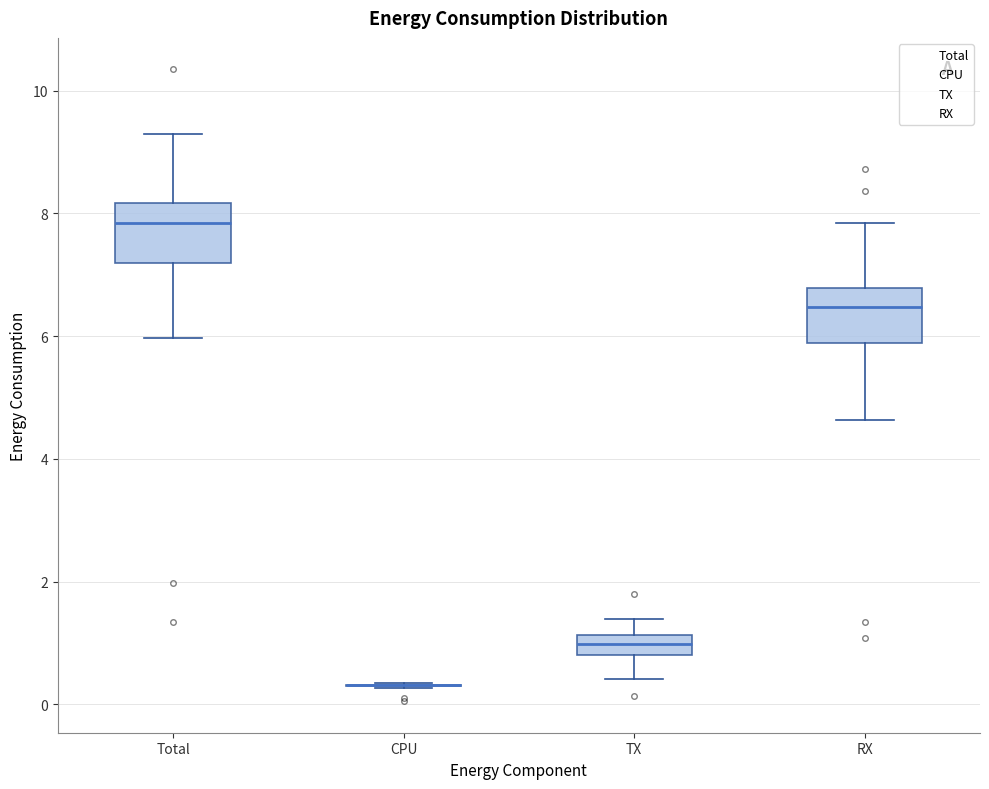

Reading left to right, transcribe this box plot: for each box, give where its median line is, the range the box spans, and where its two whiskers end, as read against the y-axis. The values are not printed on the chart, so give them approximately, as read against the axis.

Total: median 7.8, box 7.2 to 8.2, whiskers 6.0 to 9.2
CPU: box collapsed to a line at 0.4, whiskers 0.2 to 0.4
TX: median 1.0, box 0.8 to 1.2, whiskers 0.4 to 1.4
RX: median 6.4, box 5.8 to 6.8, whiskers 4.6 to 7.8